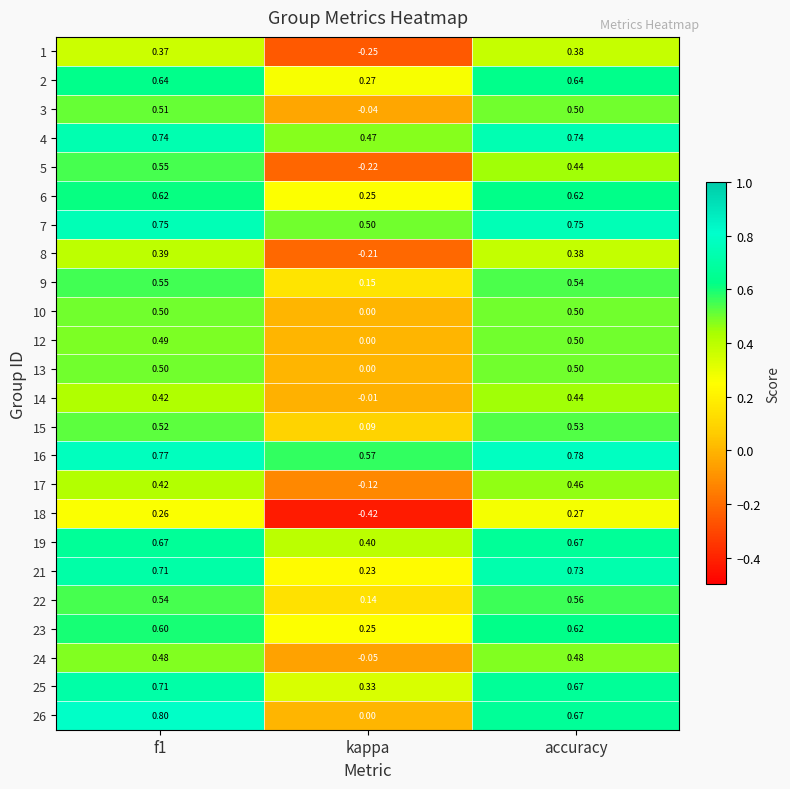

Count the number of categories in the chart.

3